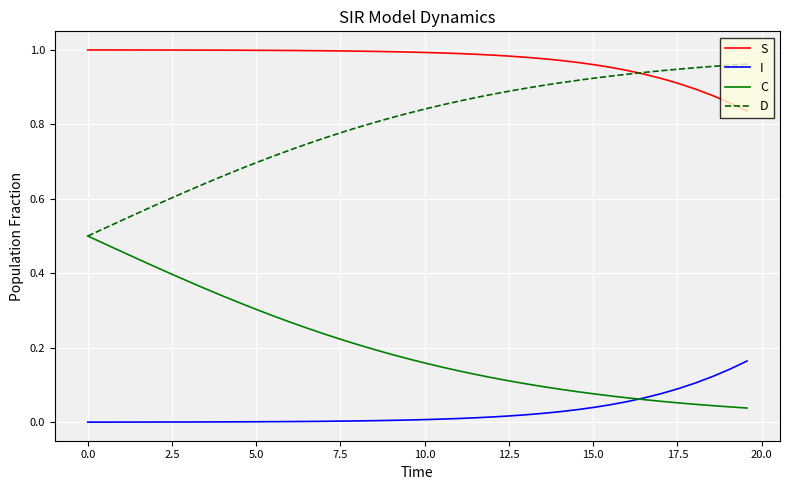

List the series in order of their overall mean, lowest first.

I, C, D, S